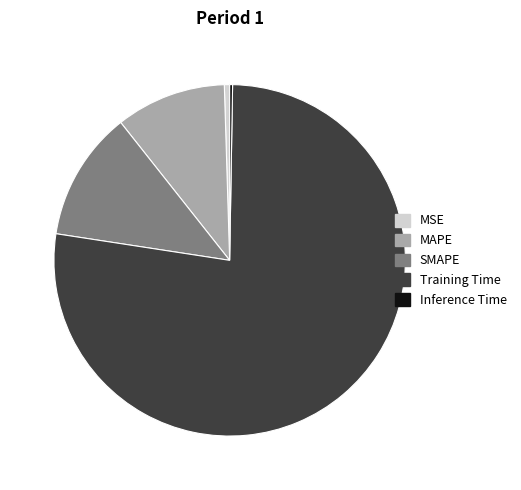

Do SMAPE and MSE together represent more than half of the pie?

No